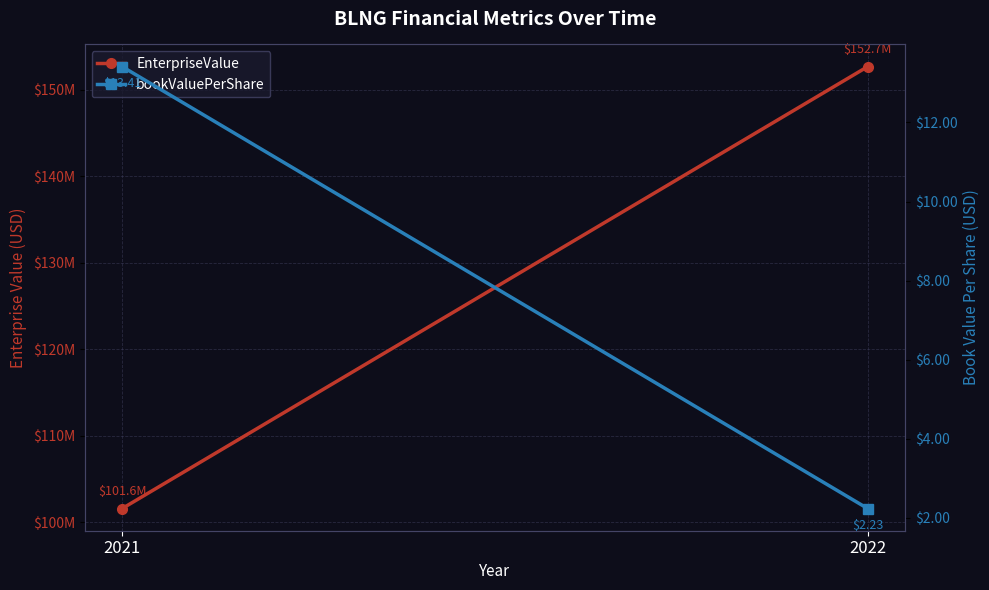

Is the value of bookValuePerShare at 2022 greater than the value of EnterpriseValue at 2022?

No